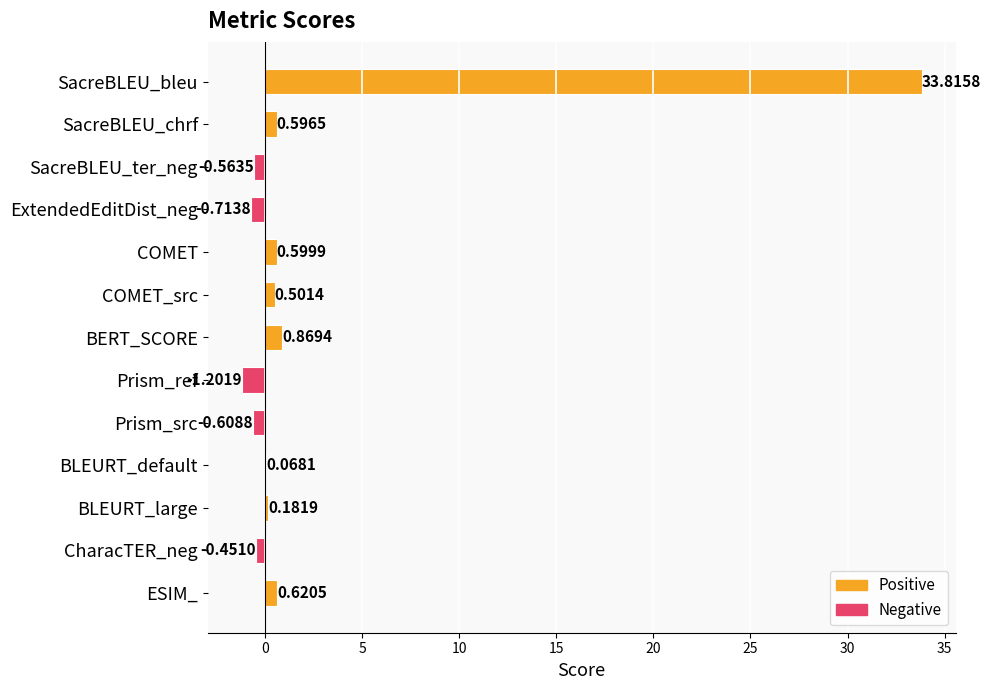

What is the sum of the values at BLEURT_default and SacreBLEU_bleu?

33.9